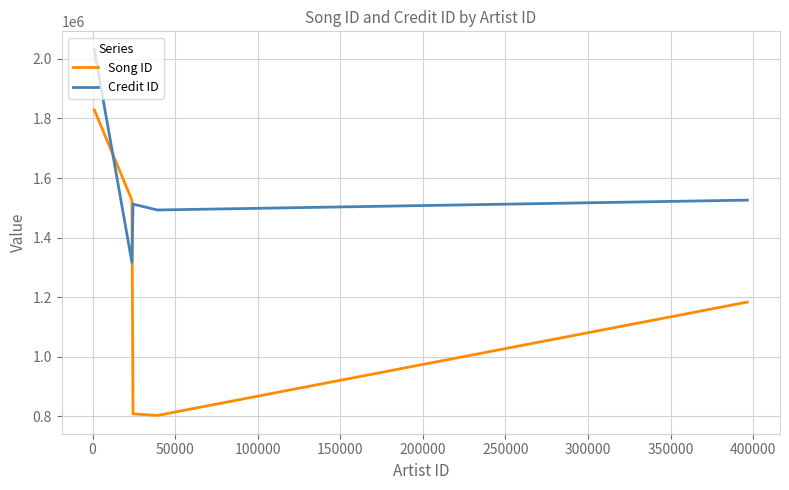

Which series has the largest total across all categories?

Credit ID